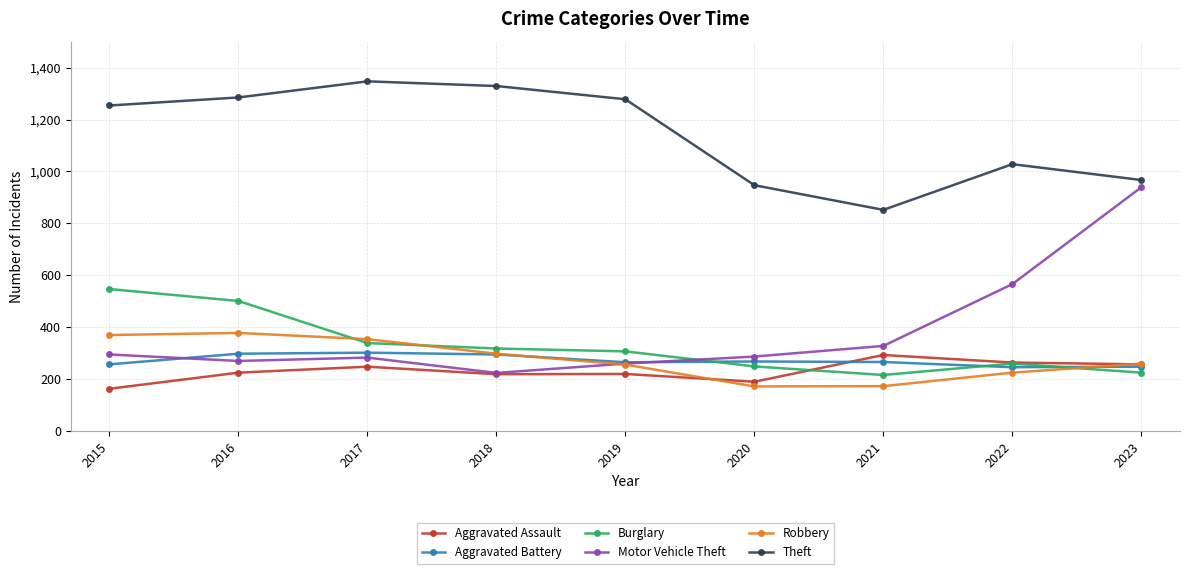

What is the spread (max minus min) of values at 2022?

803